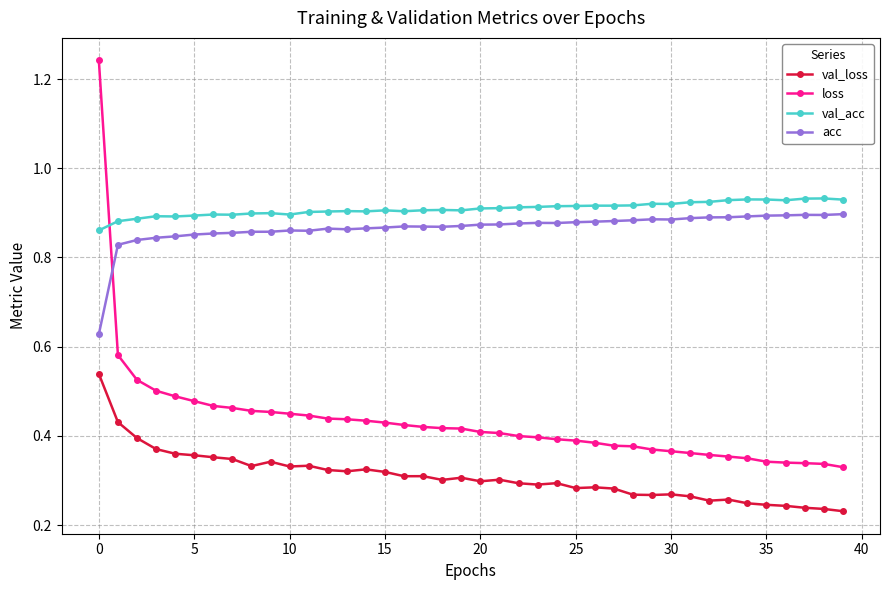

What are all the series names shown in the legend?

val_loss, loss, val_acc, acc